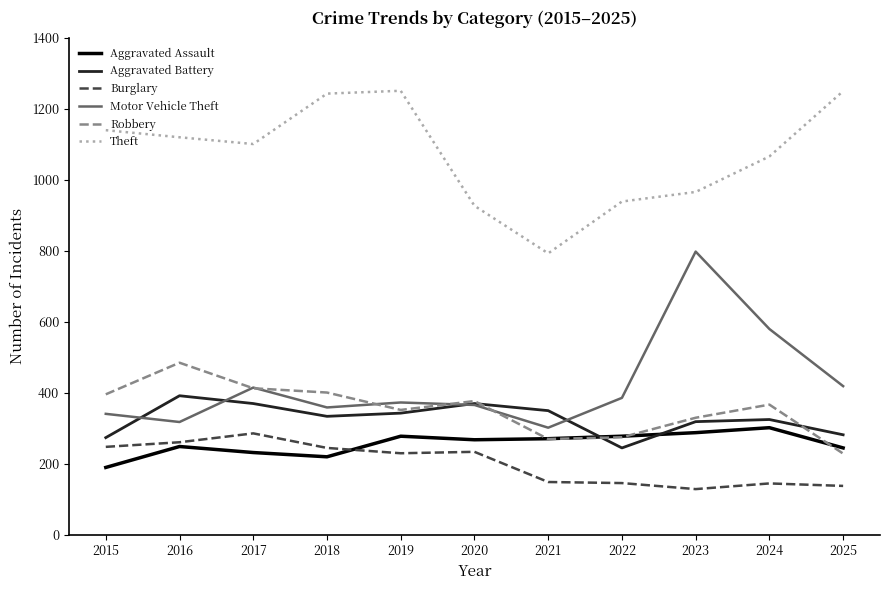

True or false: Burglary and Motor Vehicle Theft cross at least once.

False